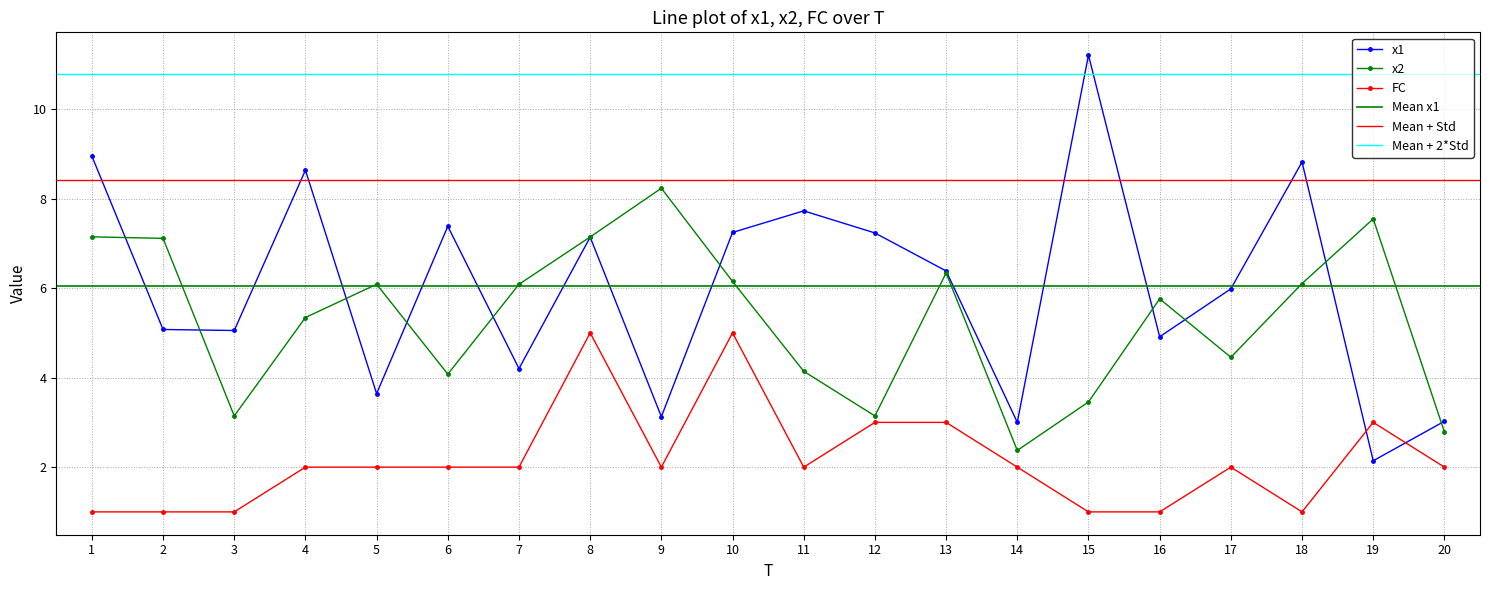

At 6, list the series in order from smallest to largest.

FC, x2, x1